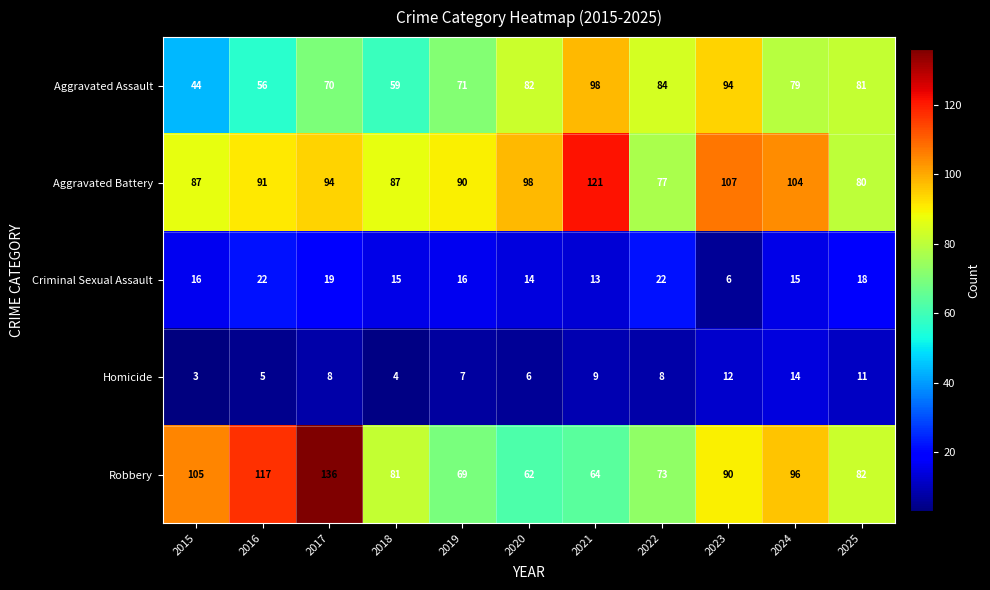

Rank the series at 2016 from lowest to highest value.

Homicide, Criminal Sexual Assault, Aggravated Assault, Aggravated Battery, Robbery